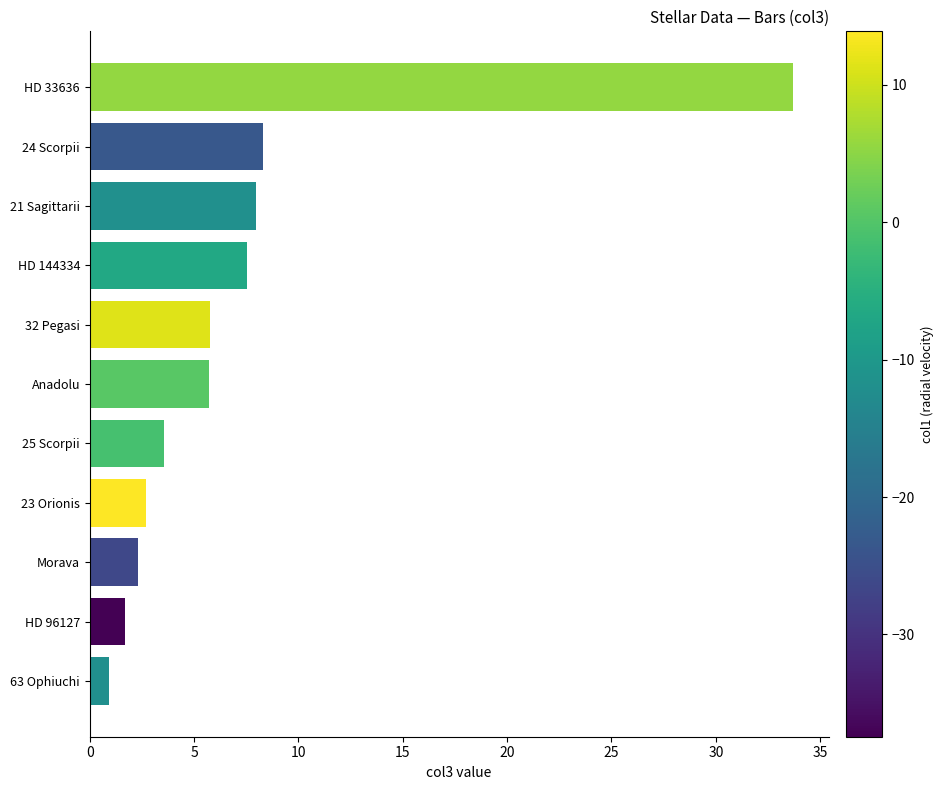

The value at HD 144334 is 7.5. True or false?

True